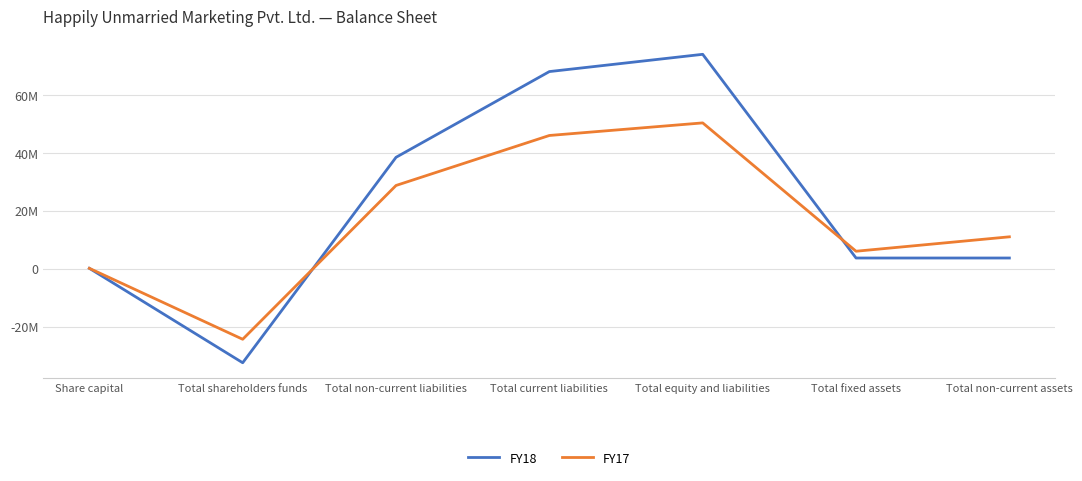

Between Total fixed assets and Total non-current assets, which is larger?

Total fixed assets